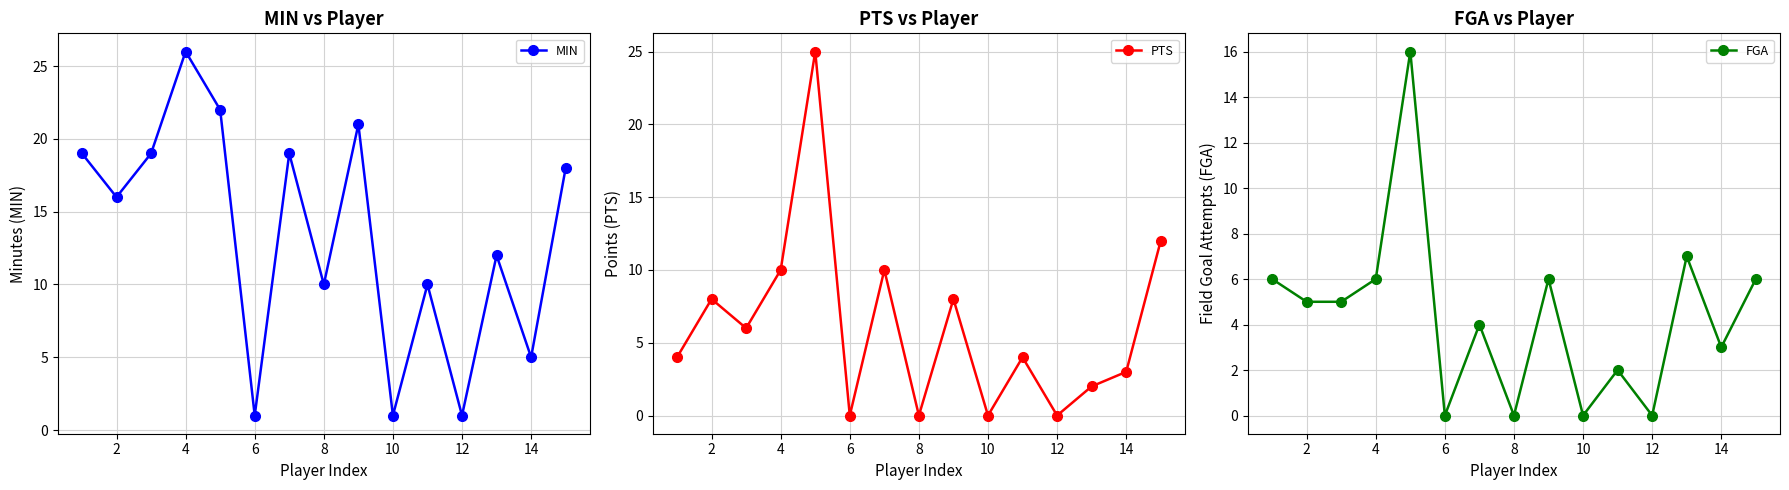

How many interior local valleys does the MIN series have?

6